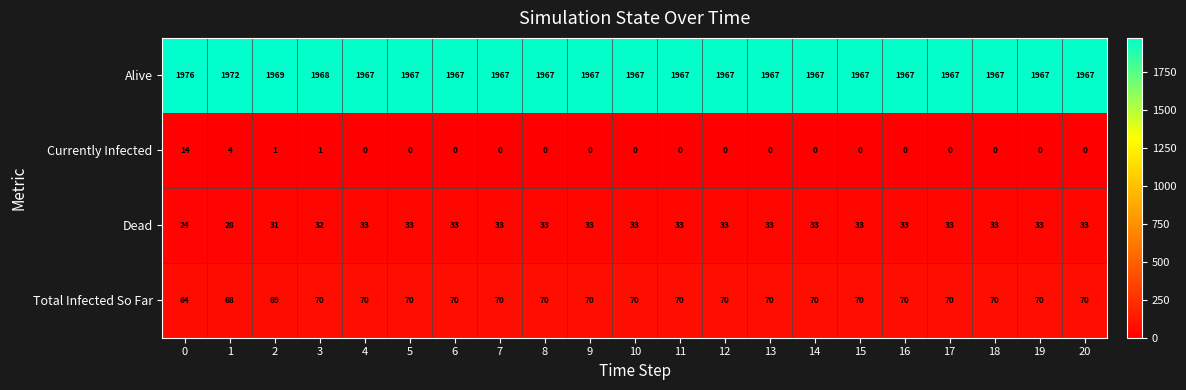

What is the total value across all series at 19?

2070